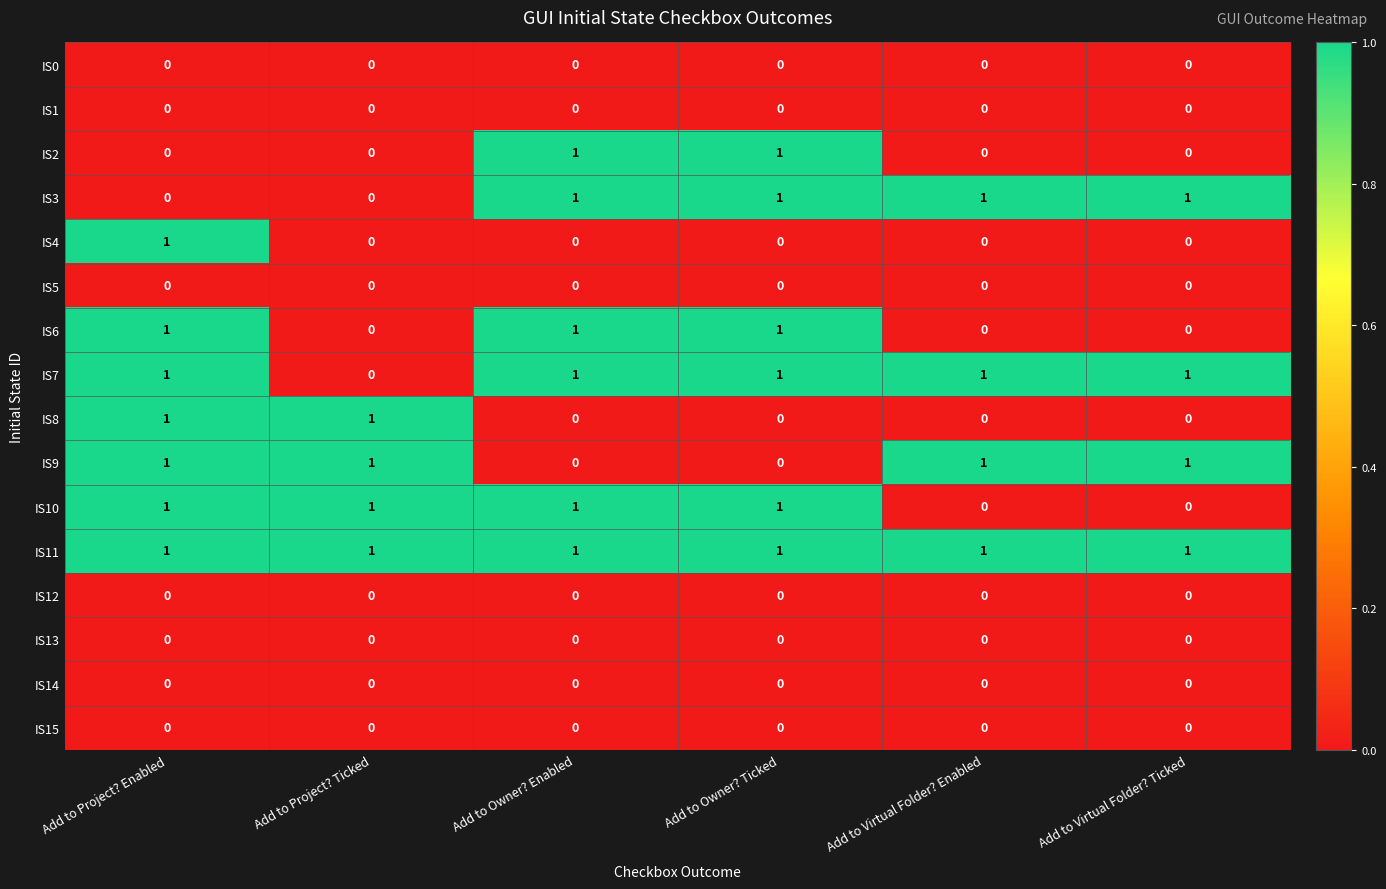

At how many categories does at least one series exceed 0?

6